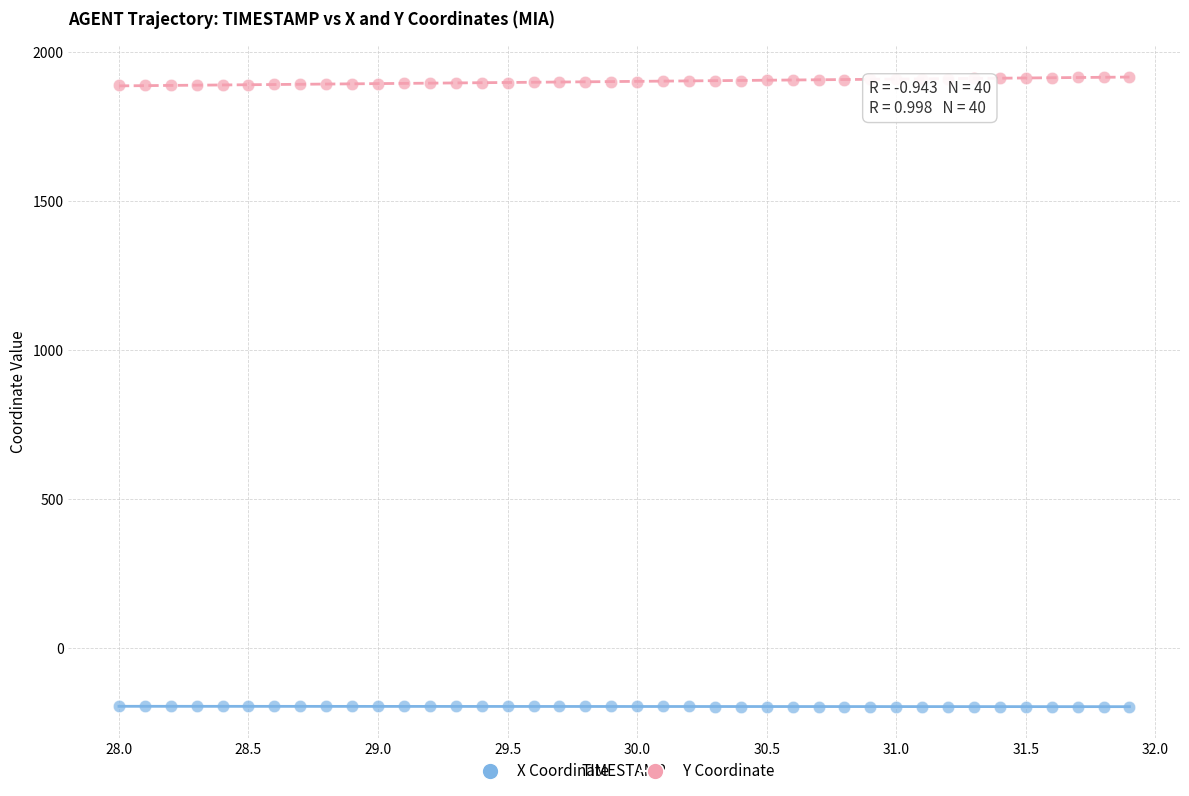

Which series contains the lowest Y value?

X Coordinate